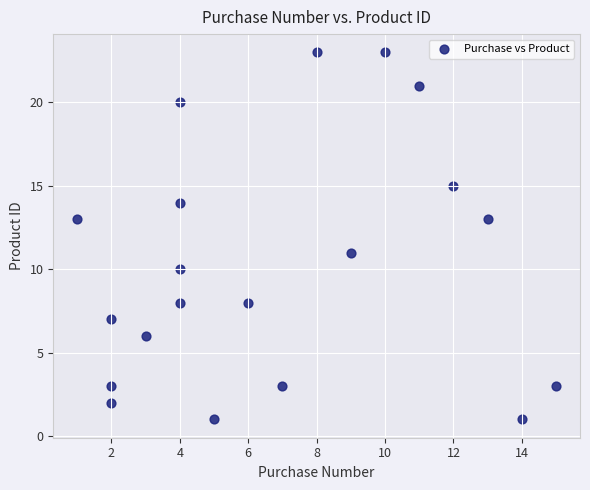

What is the range of X values (max minus min)?

14